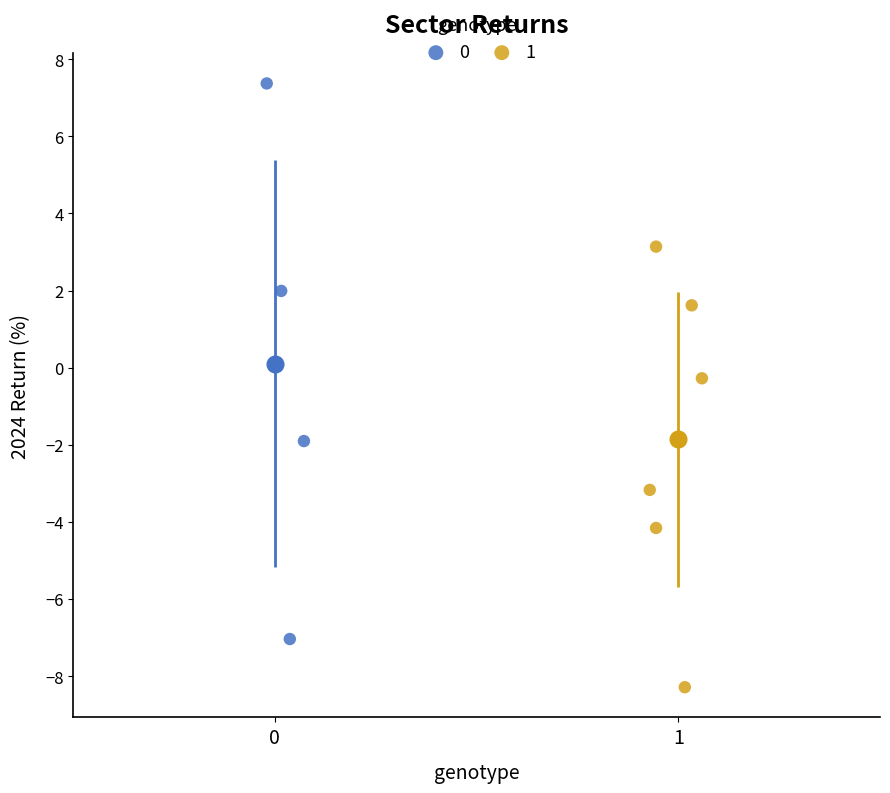

Which series has the widest spread of Y values?

0